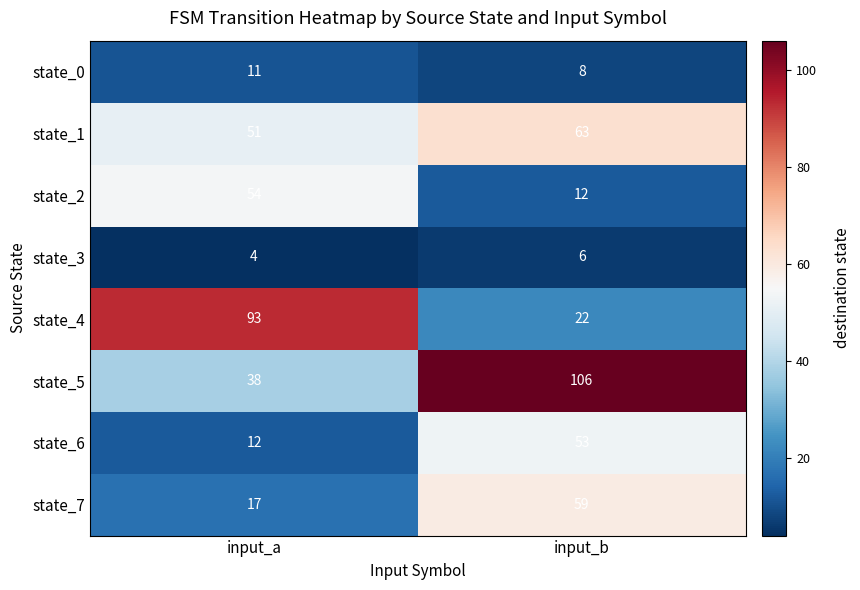

What is the total value across all series at input_a?

280